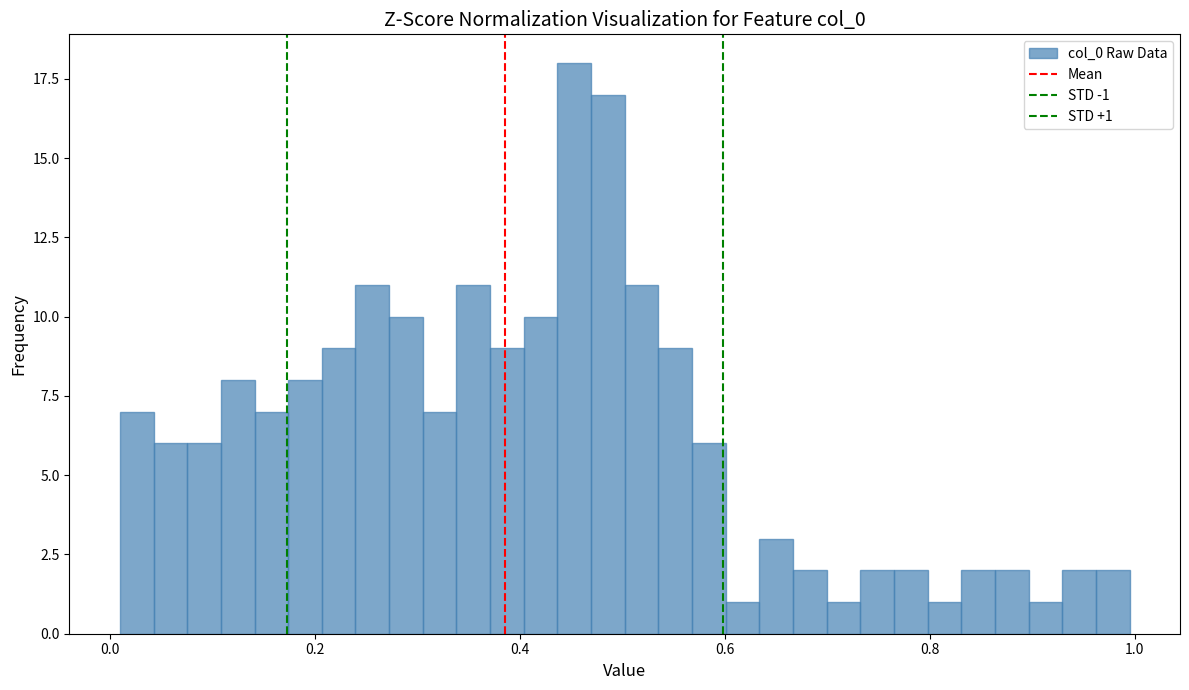

Read against the x-axis, roughly where is the centre of the tallest bar?

0.46